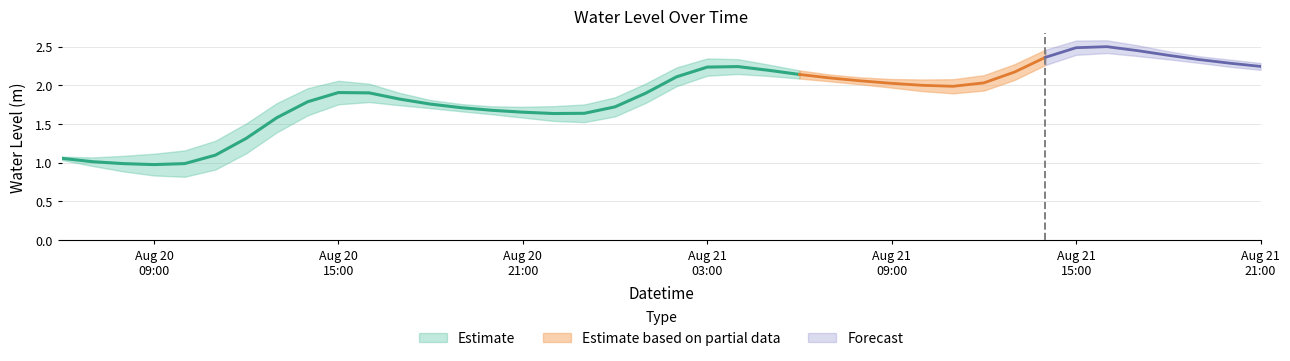

What is the difference between the maximum and minimum values?

1.5